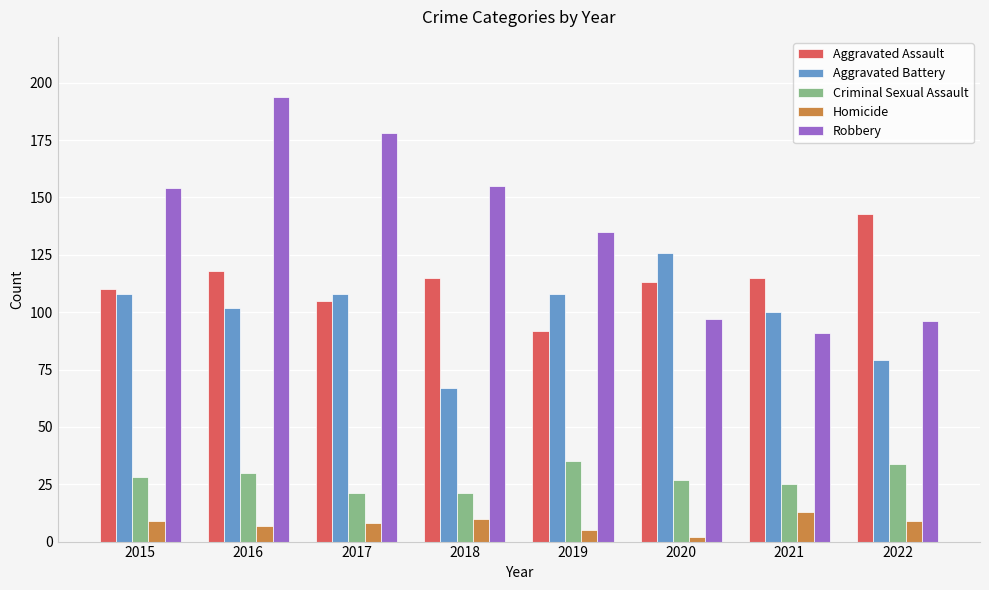

Read the Robbery value at 2015.

154